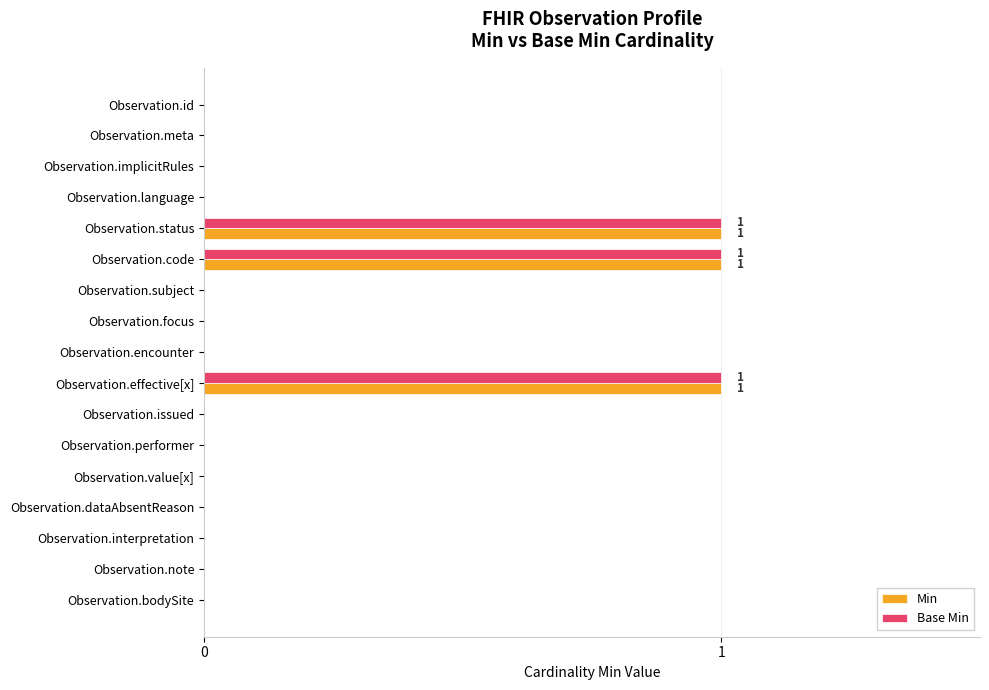

What is the sum of all Base Min values?

3